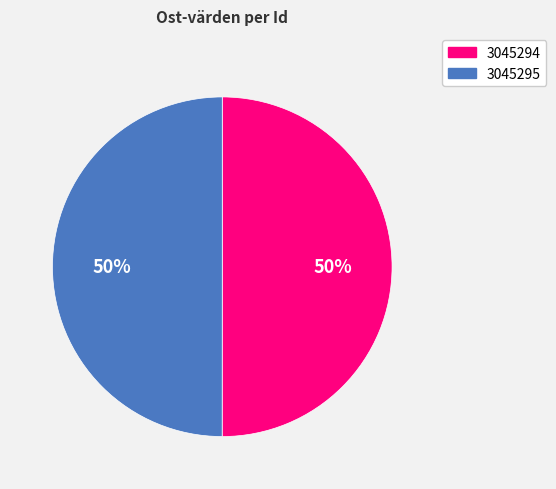

To the nearest percent, what percentage of the pie is 3045295?

50%